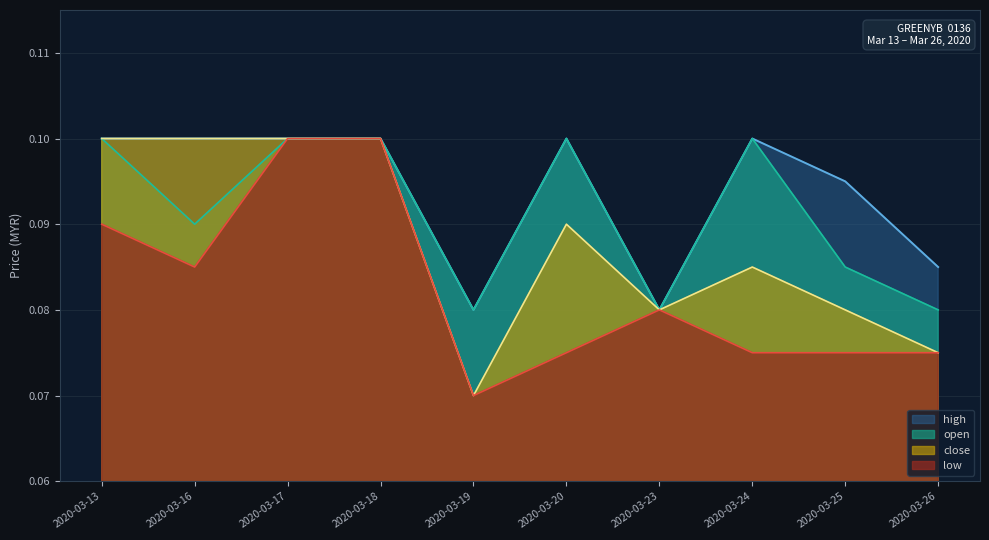

Does the chart display data point markers on the line(s)?

No